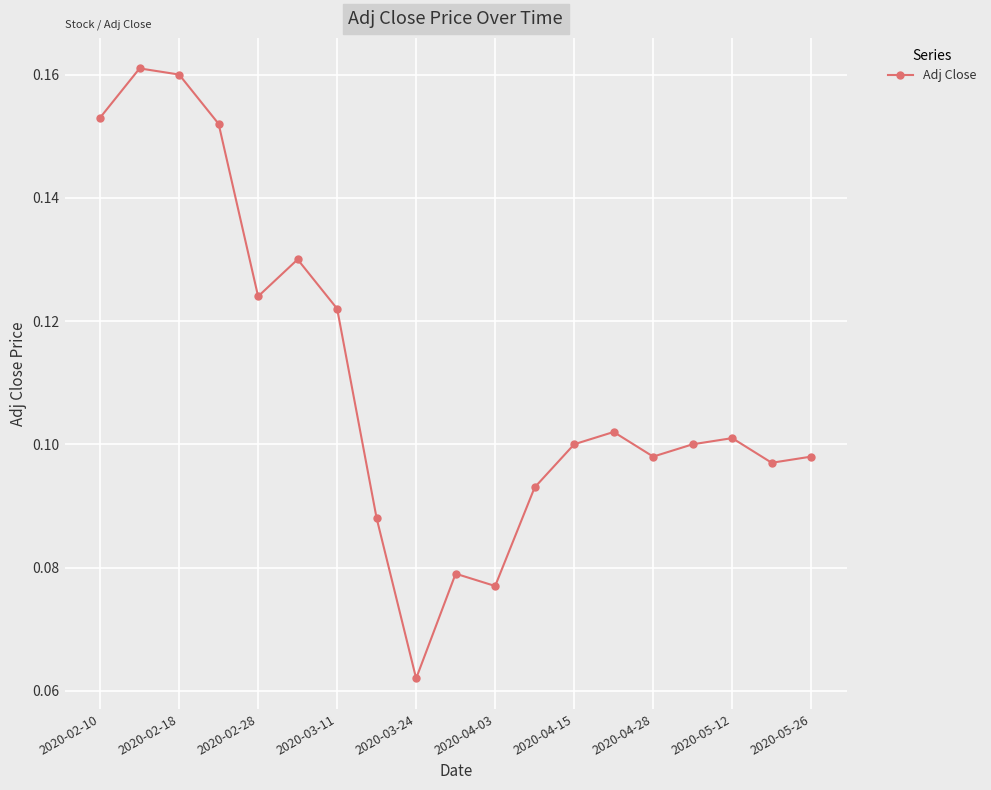

How many values are between 0 and 1?

19